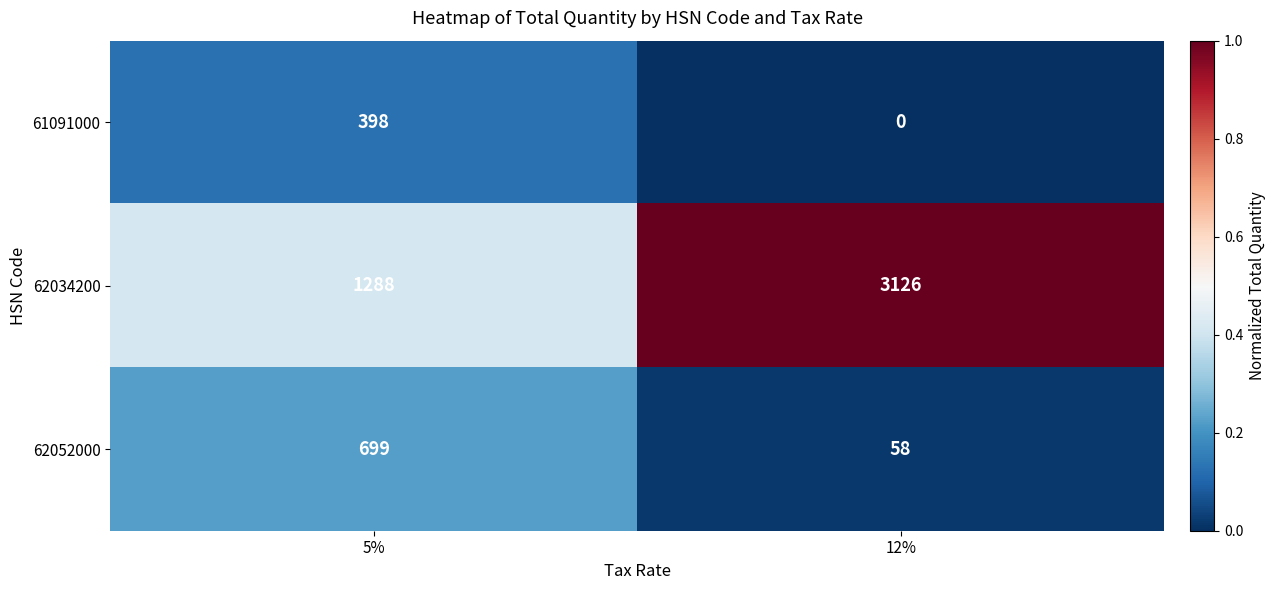

How many categories are shown in the chart?

2